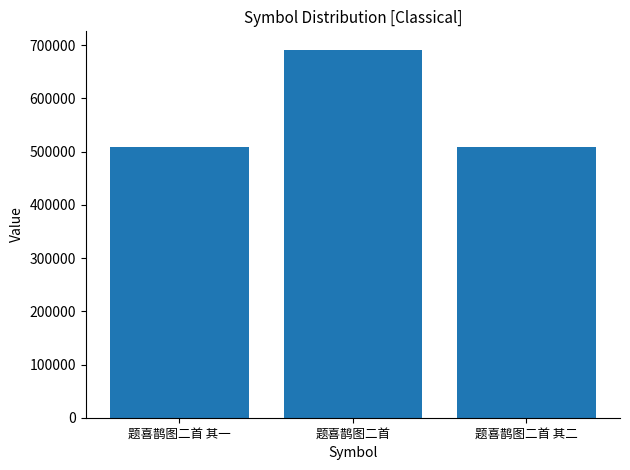

What is the ratio of the value at 题喜鹊图二首 其二 to the value at 题喜鹊图二首 其一?

1.0